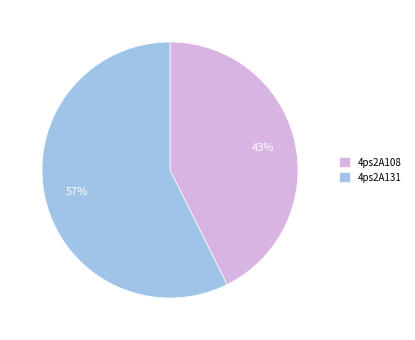

Rank the categories by value from lowest to highest.

4ps2A108, 4ps2A131